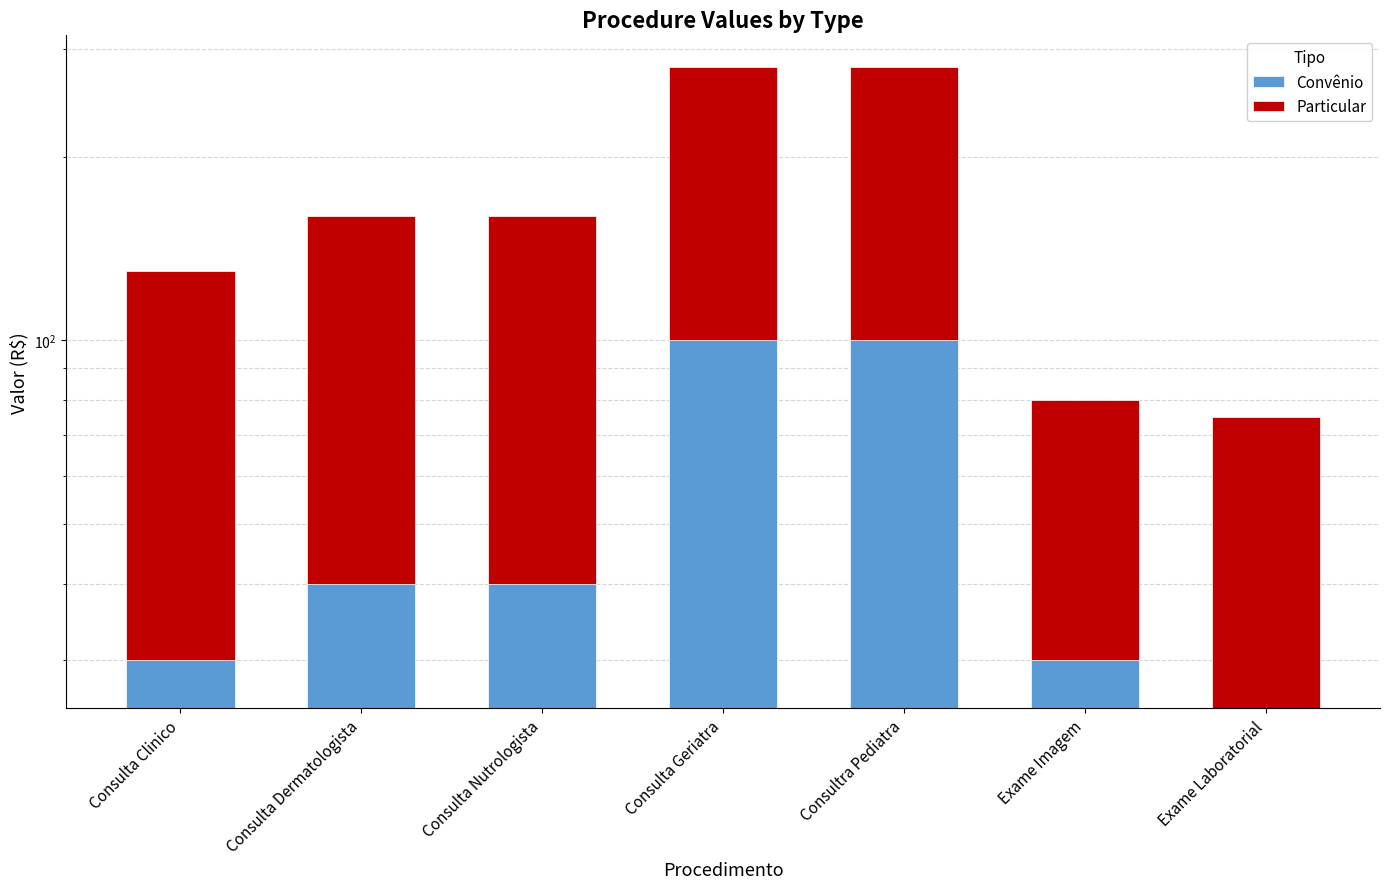

What position from the right is Exame Laboratorial?

1